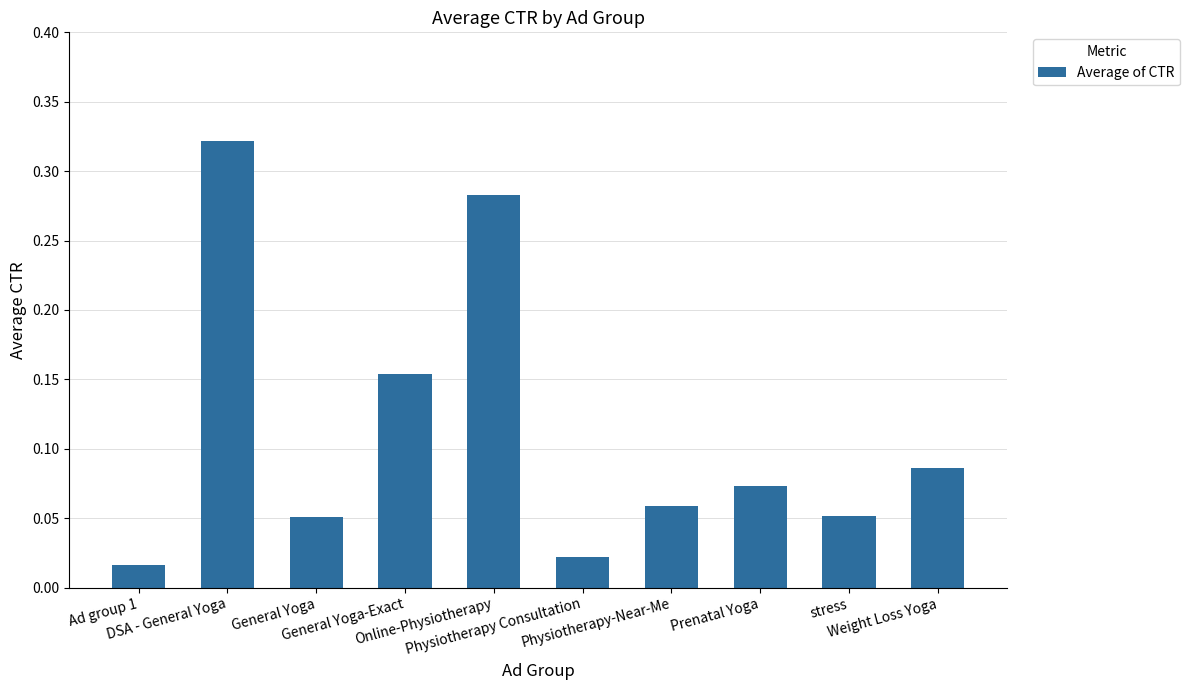

Count the number of categories in the chart.

10